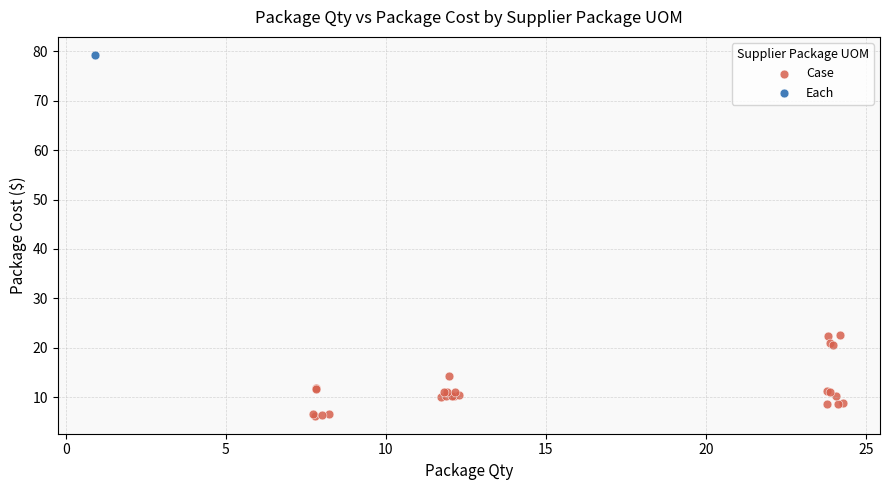

What are all the series names shown in the legend?

Case, Each